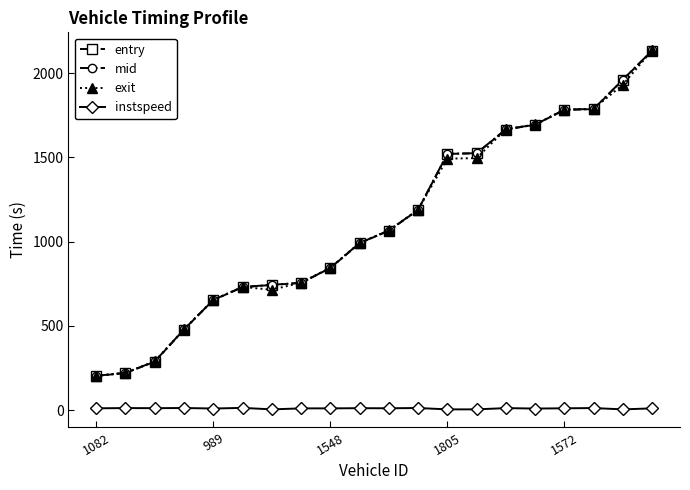

What is the value of the mid point at the 4th from the left?

479.6